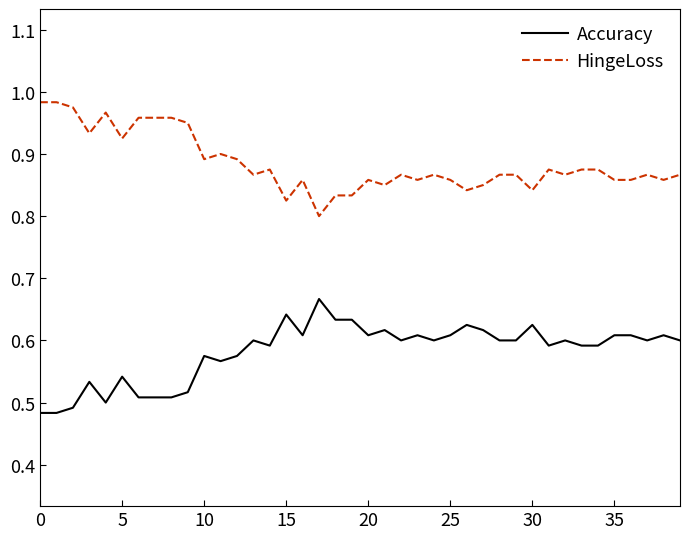

True or false: HingeLoss and Accuracy intersect in this chart.

False